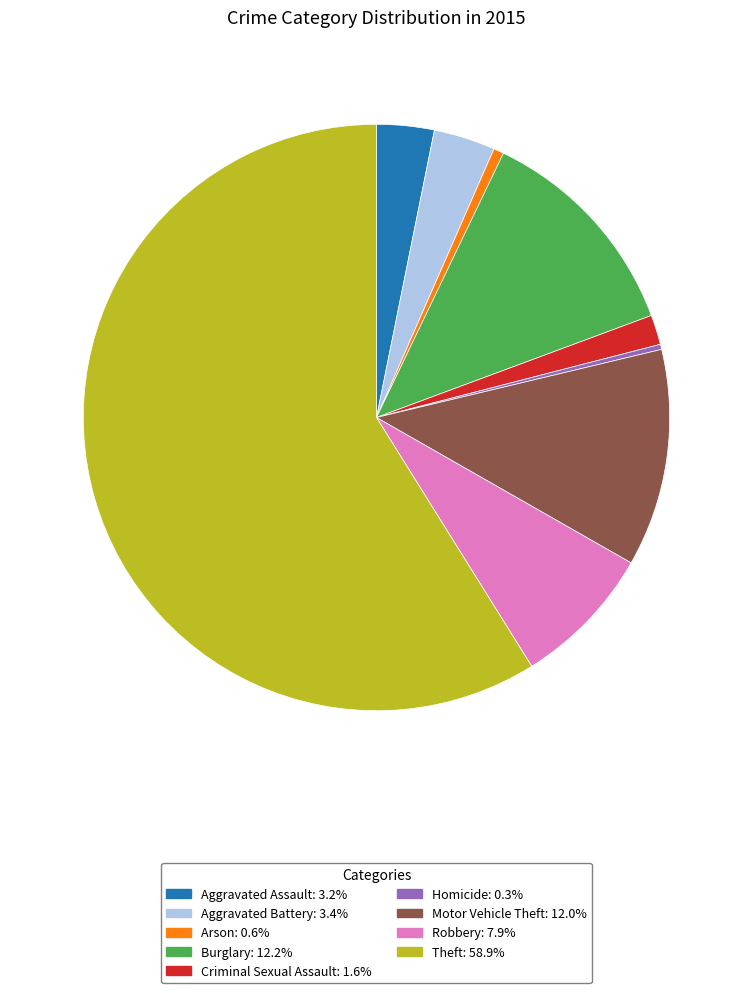

Between Burglary and Aggravated Assault, which is larger?

Burglary